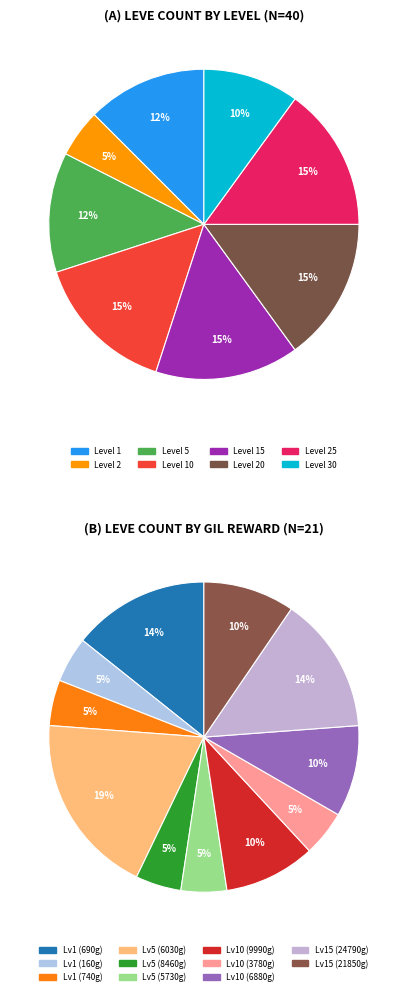

How much of the chart is everything except Level 20?

85.0%